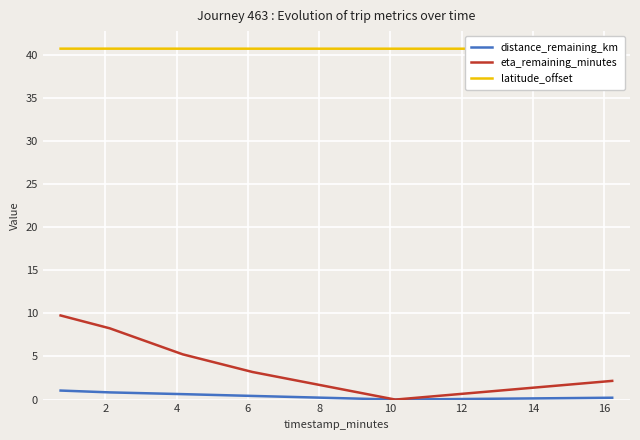

List the series in order of their peak value, lowest first.

distance_remaining_km, eta_remaining_minutes, latitude_offset